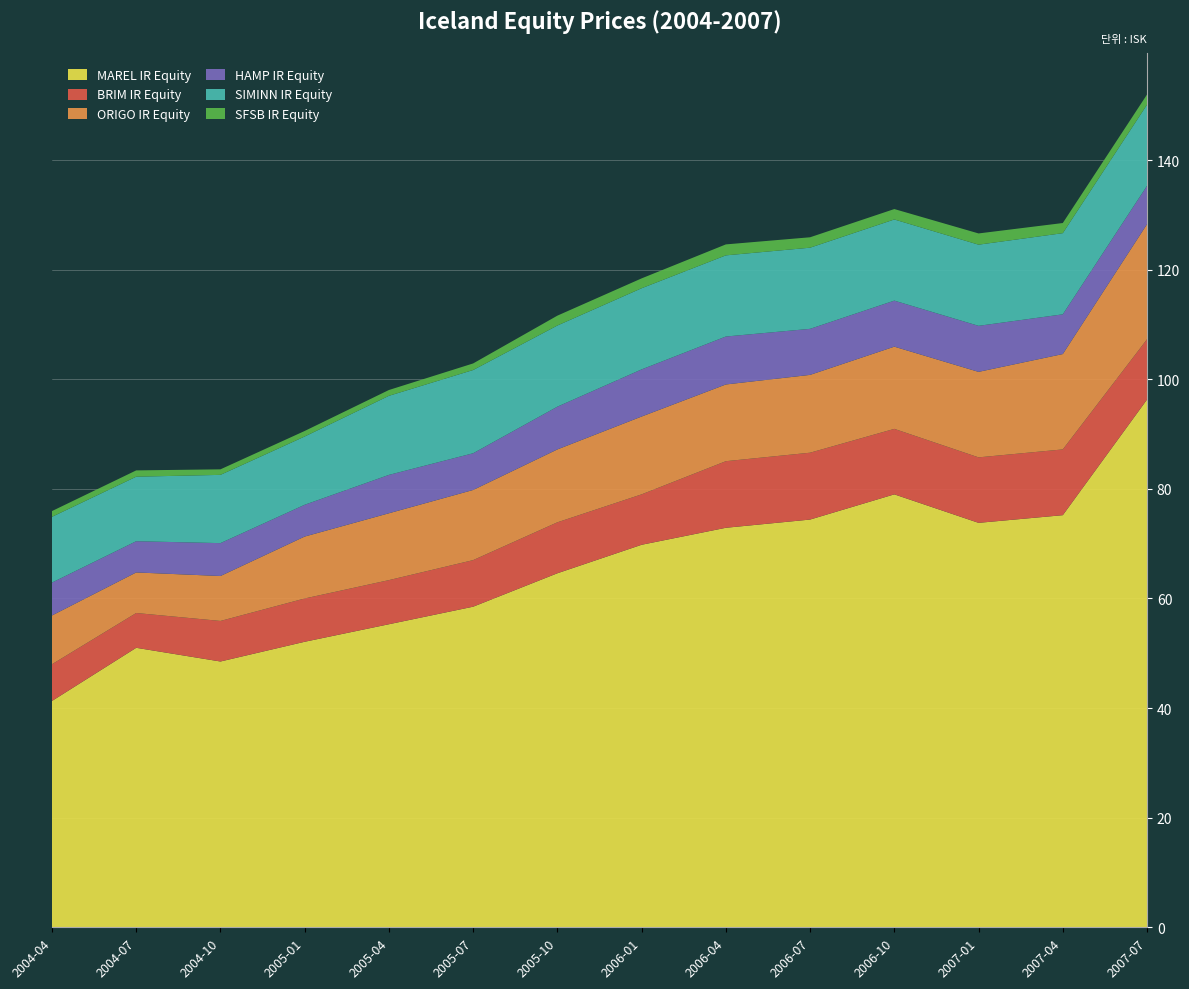

Reading left to right, what are all the values shown in this chart?

MAREL IR Equity: 41.3	51.0	48.5	52.1	55.3	58.5	64.6	69.8	72.9	74.4	79.0	73.8	75.2	96.3
BRIM IR Equity: 6.7	6.3	7.4	7.9	8.1	8.5	9.3	9.2	12.2	12.2	11.9	11.9	12.0	11.0
ORIGO IR Equity: 8.9	7.4	8.2	11.3	12.2	12.8	13.3	14.2	14.0	14.2	15.0	15.6	17.4	21.0
HAMP IR Equity: 6.0	5.7	6.0	5.8	7.0	6.7	7.8	8.6	8.8	8.4	8.4	8.4	7.2	7.0
SIMINN IR Equity: 12.0	11.8	12.5	12.5	14.4	15.2	14.8	14.8	14.8	14.8	14.8	14.8	14.8	14.8
SFSB IR Equity: 1.1	1.1	1.0	1.0	1.1	1.2	1.8	1.8	2.0	1.9	1.9	2.0	1.9	1.9